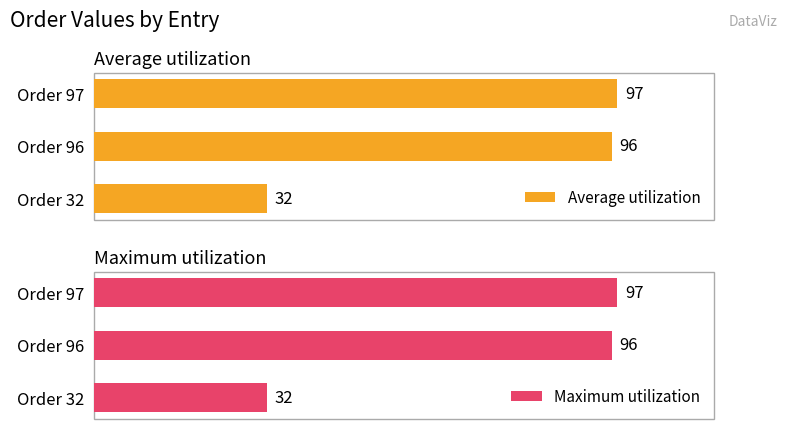

At which label does Average utilization reach its peak?

Order 97